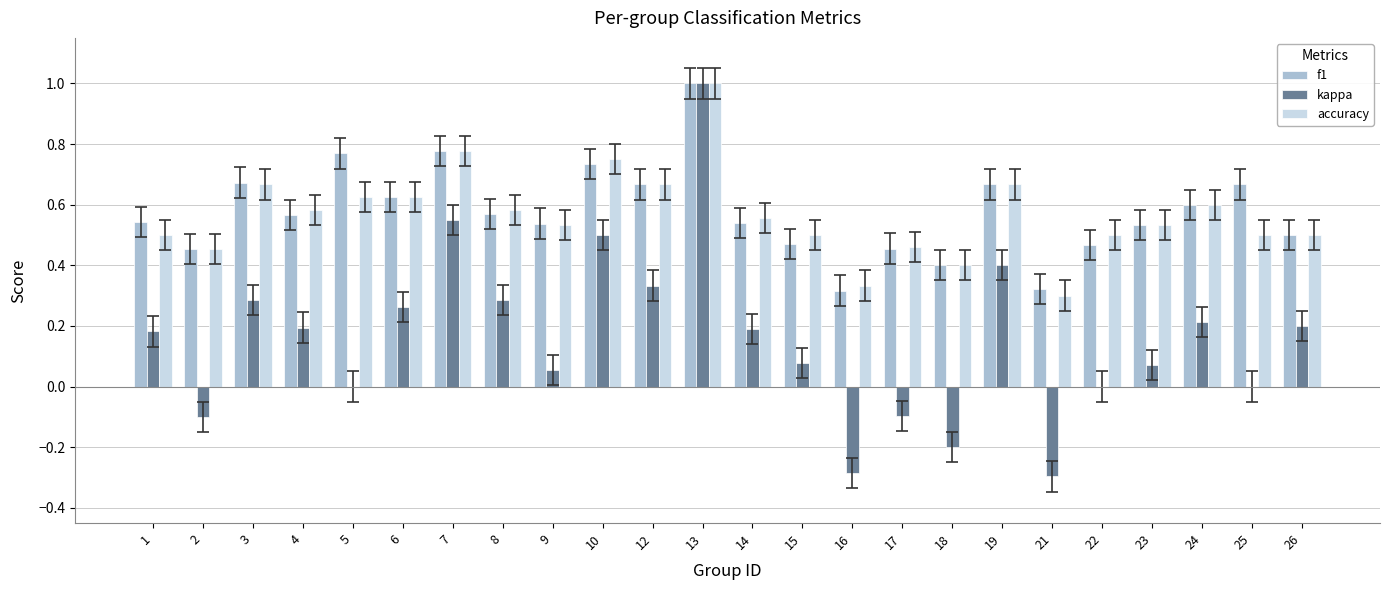

Which series has the widest spread of values?

kappa